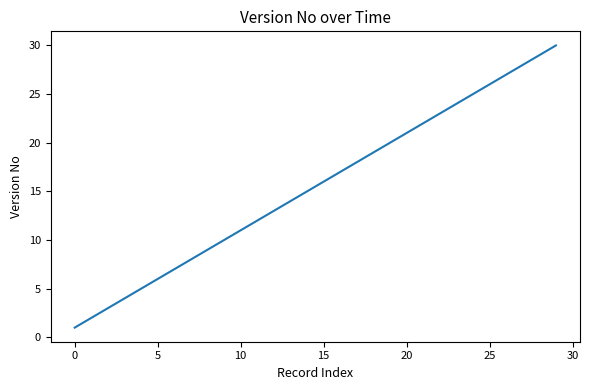

What is the difference between the maximum and minimum values?

29